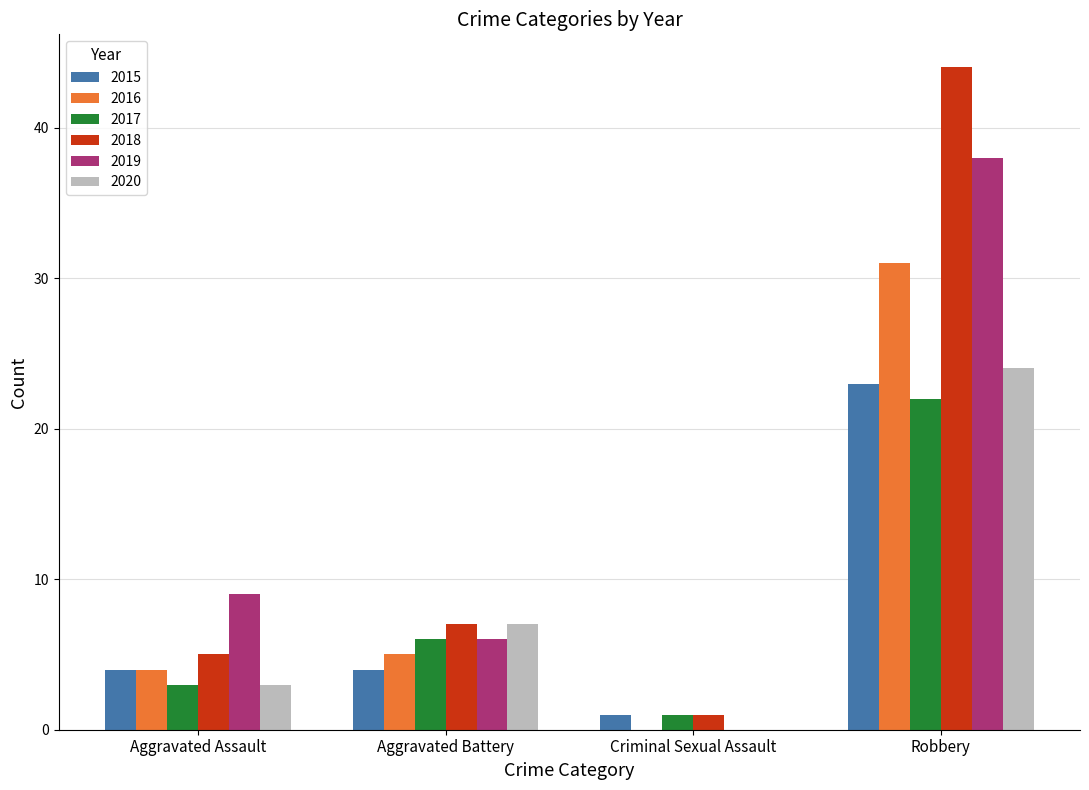

Reading right to left, extract all data points from this chart.

2015: Robbery=23	Criminal Sexual Assault=1	Aggravated Battery=4	Aggravated Assault=4
2016: Robbery=31	Criminal Sexual Assault=0	Aggravated Battery=5	Aggravated Assault=4
2017: Robbery=22	Criminal Sexual Assault=1	Aggravated Battery=6	Aggravated Assault=3
2018: Robbery=44	Criminal Sexual Assault=1	Aggravated Battery=7	Aggravated Assault=5
2019: Robbery=38	Criminal Sexual Assault=0	Aggravated Battery=6	Aggravated Assault=9
2020: Robbery=24	Criminal Sexual Assault=0	Aggravated Battery=7	Aggravated Assault=3